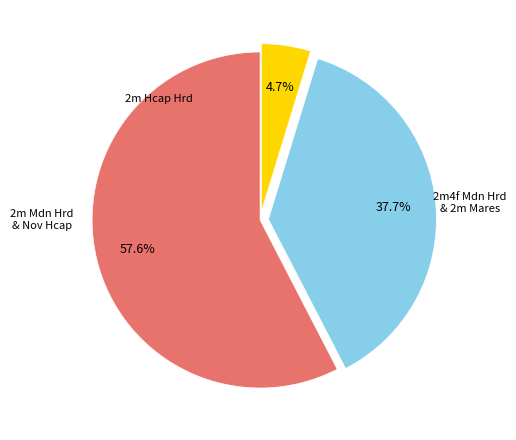

Does any single category account for the majority?

Yes